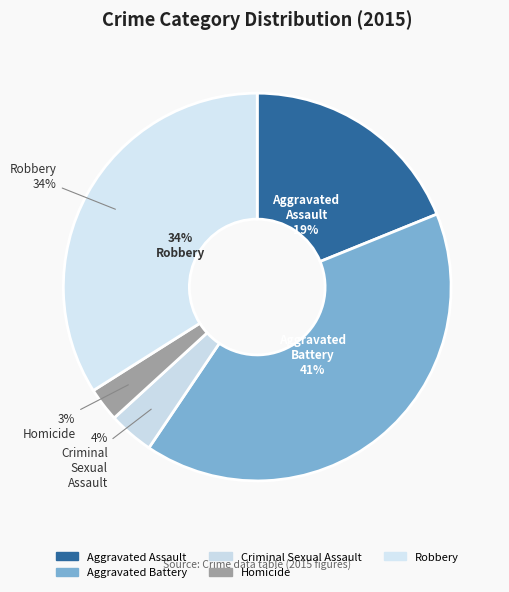

Approximately how many times larger is the value at Aggravated Assault compared to Criminal Sexual Assault?

5.0